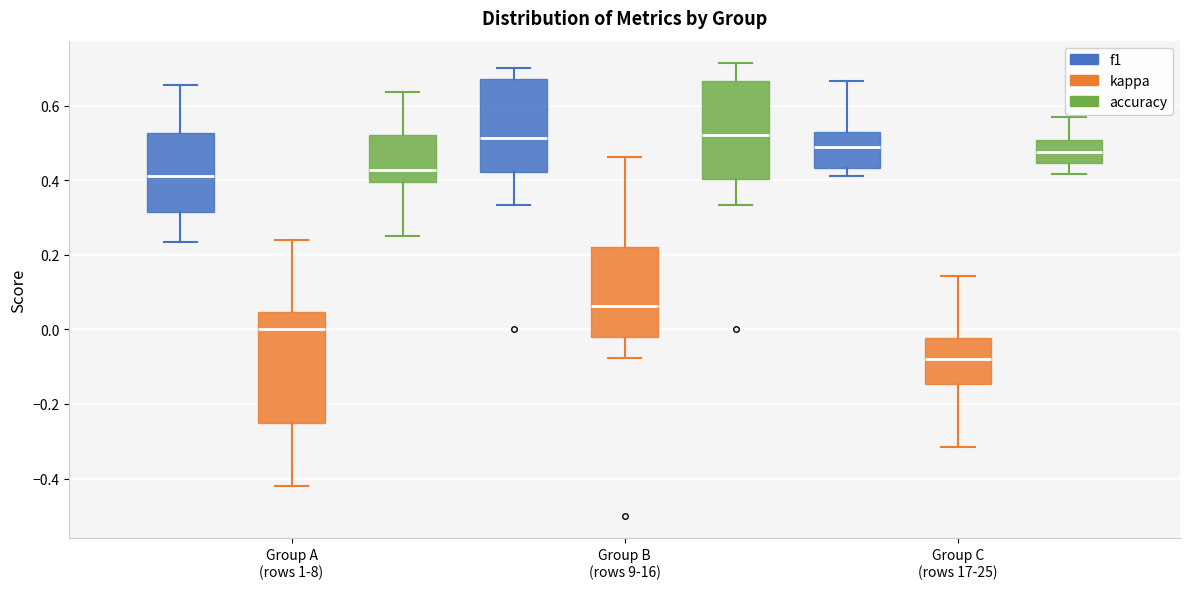

Where does the median line of the box for Group B (rows 9-16) (f1) sit on the y-axis? The values are not printed on the chart, so give them approximately, as read against the axis.

0.52